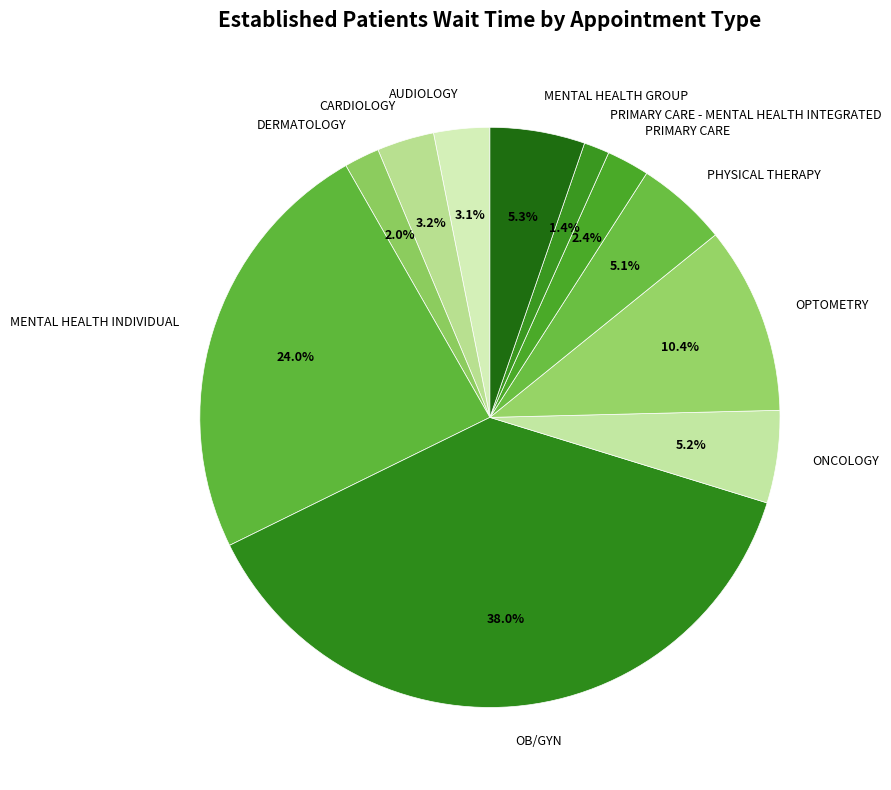

How many segments does this pie chart have?

11